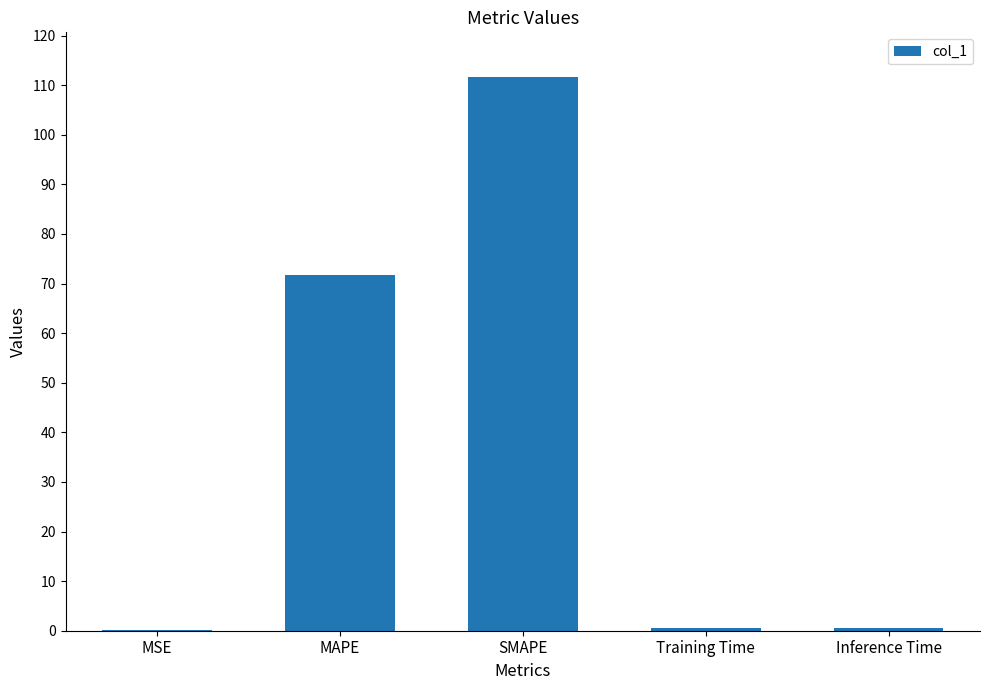

What is the change in value from MAPE to SMAPE?

+40.0